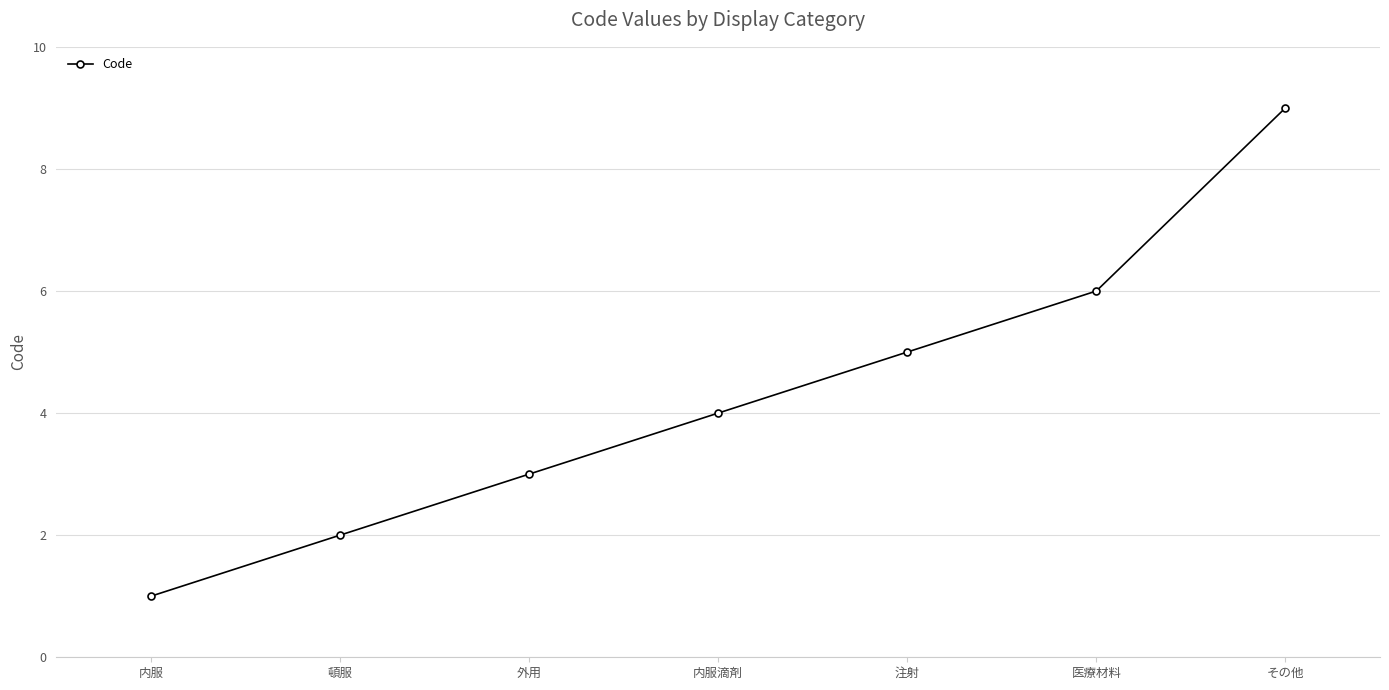

What is the difference between the maximum and minimum values?

8